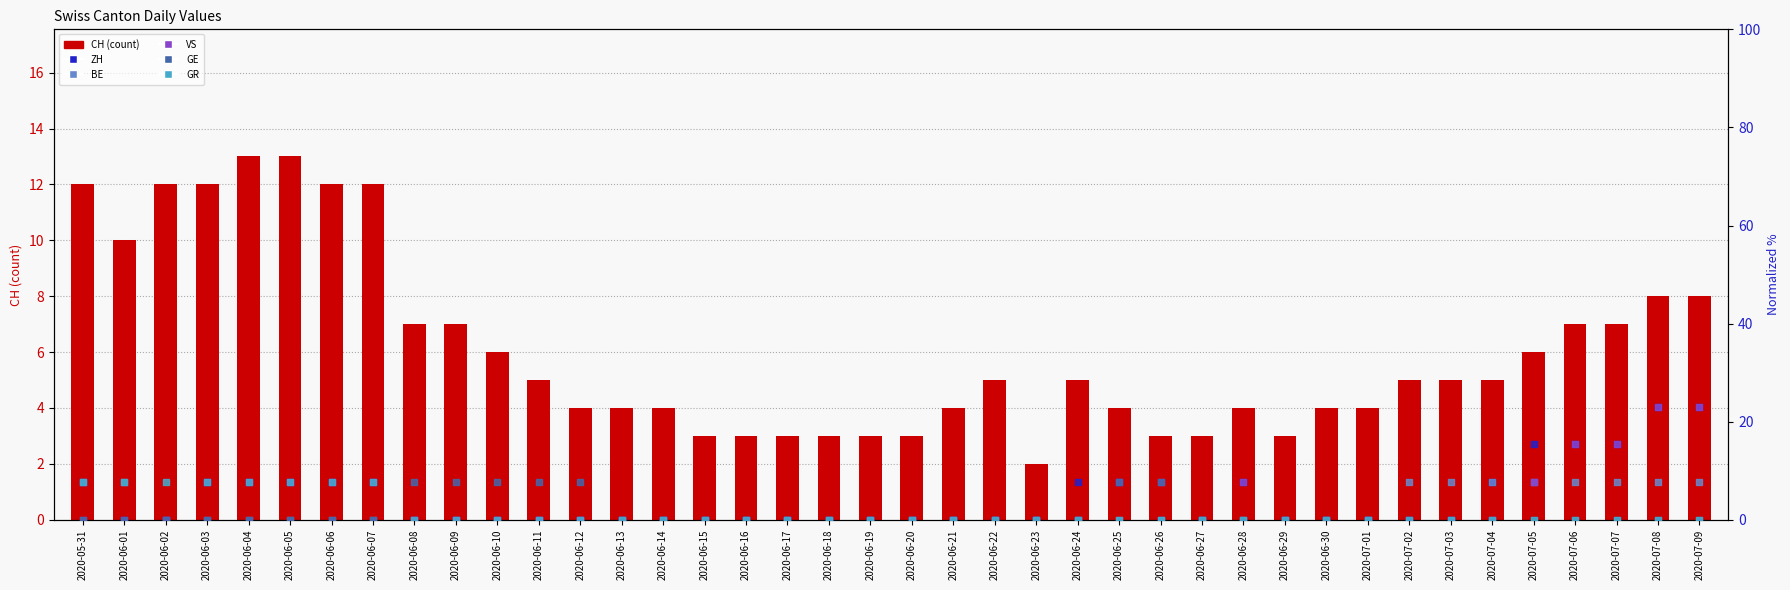

What are all the series names shown in the legend?

CH, ZH, BE, VS, GE, GR